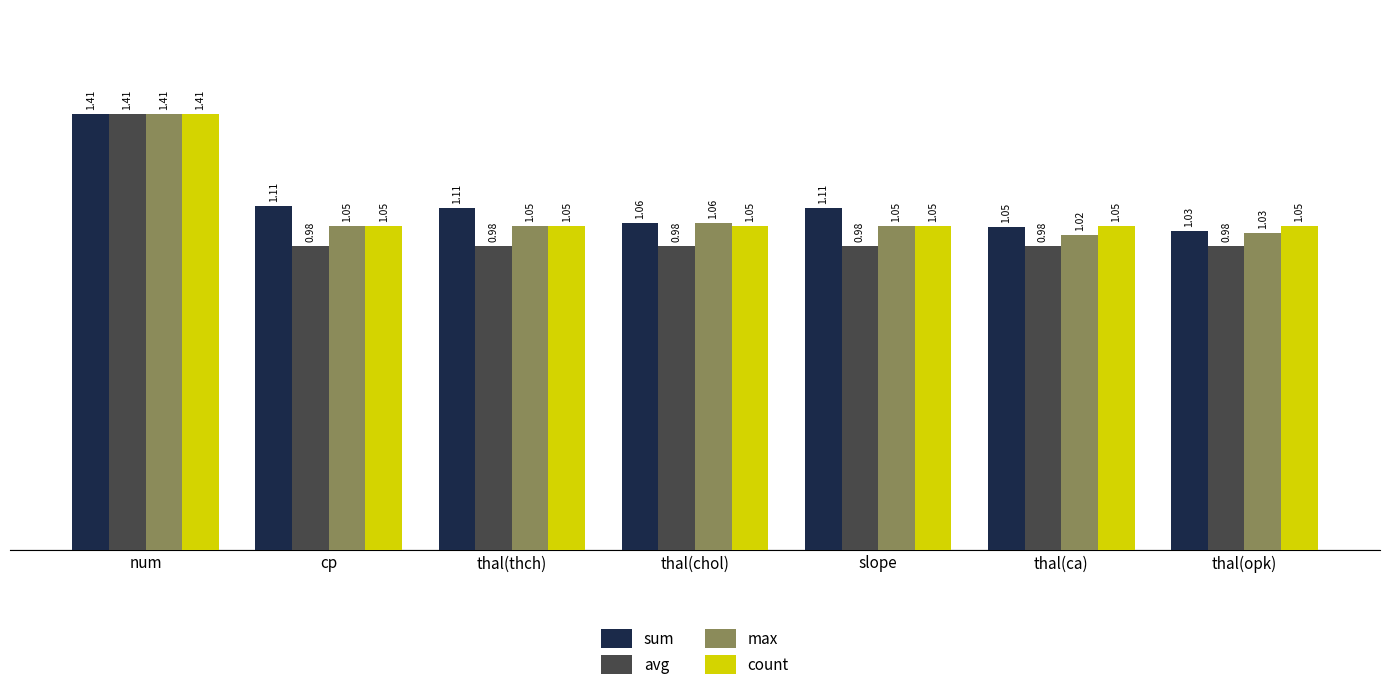

What is the label of the 1st bar from the right?

thal(opk)